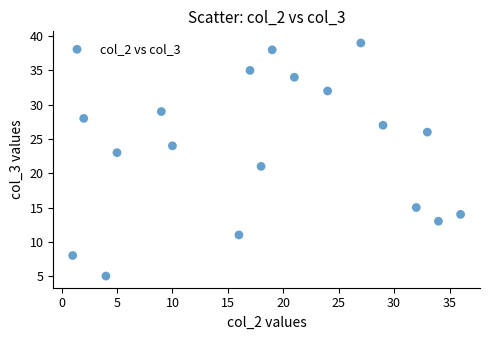

What is the range of Y values (max minus min)?

34